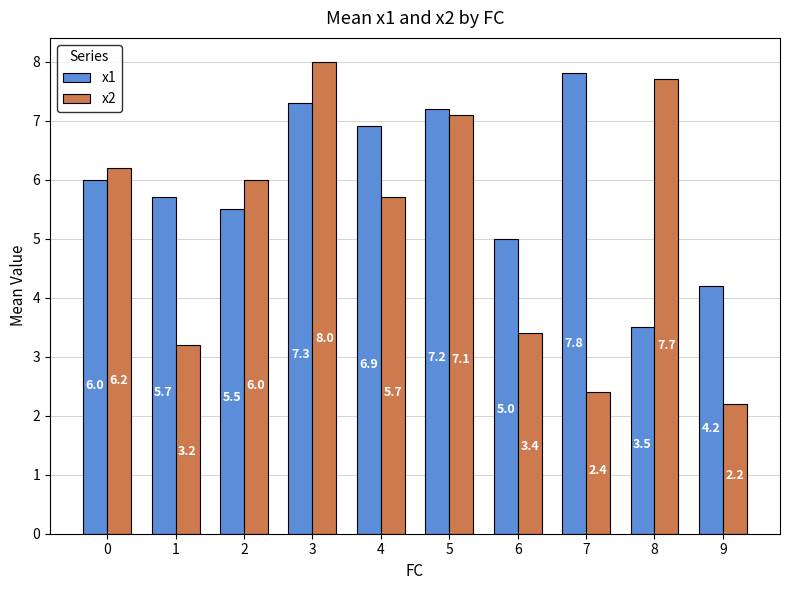

Is it true that x1 equals 5.0 at 6?

True